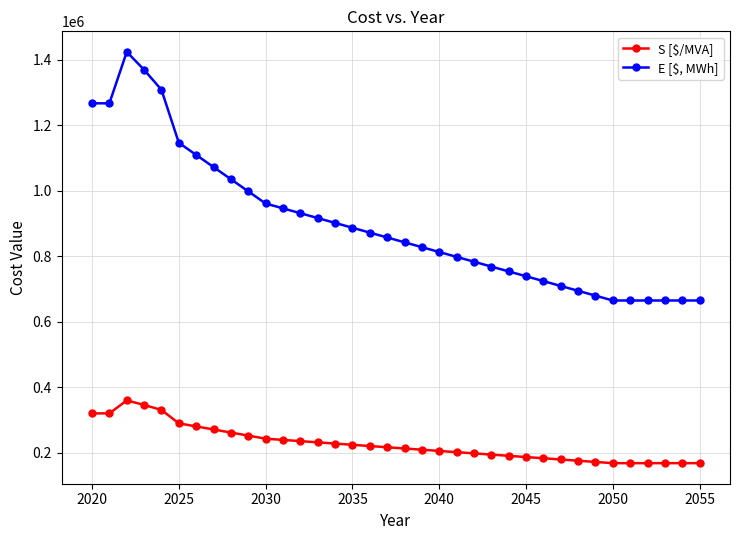

Which series has the largest total across all categories?

E [$, MWh]